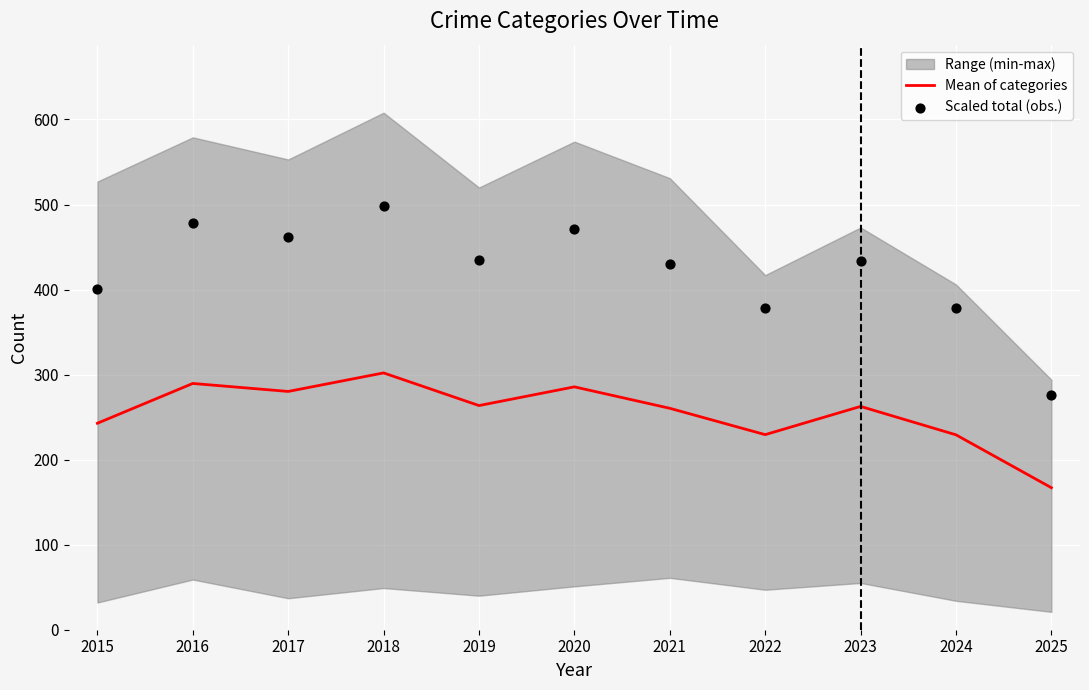

What is the lowest value of the Mean of categories series?

167.0